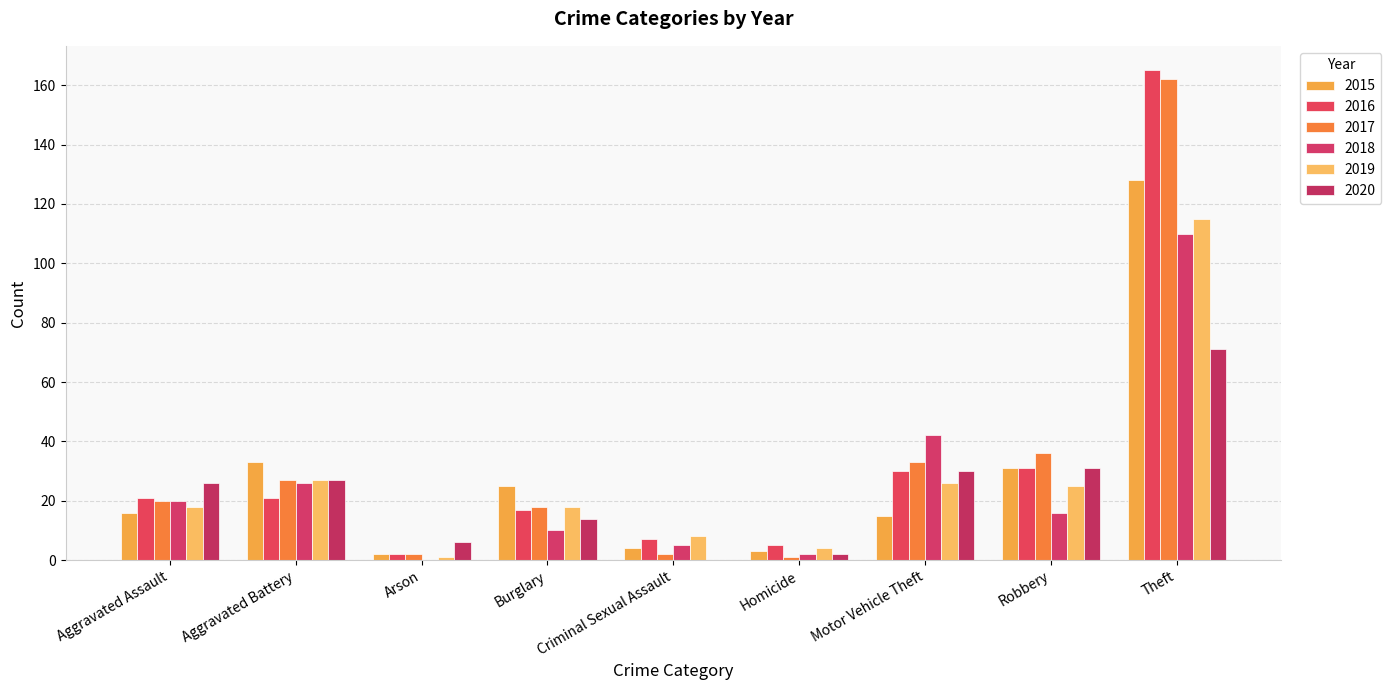

How many groups of bars are there?

9